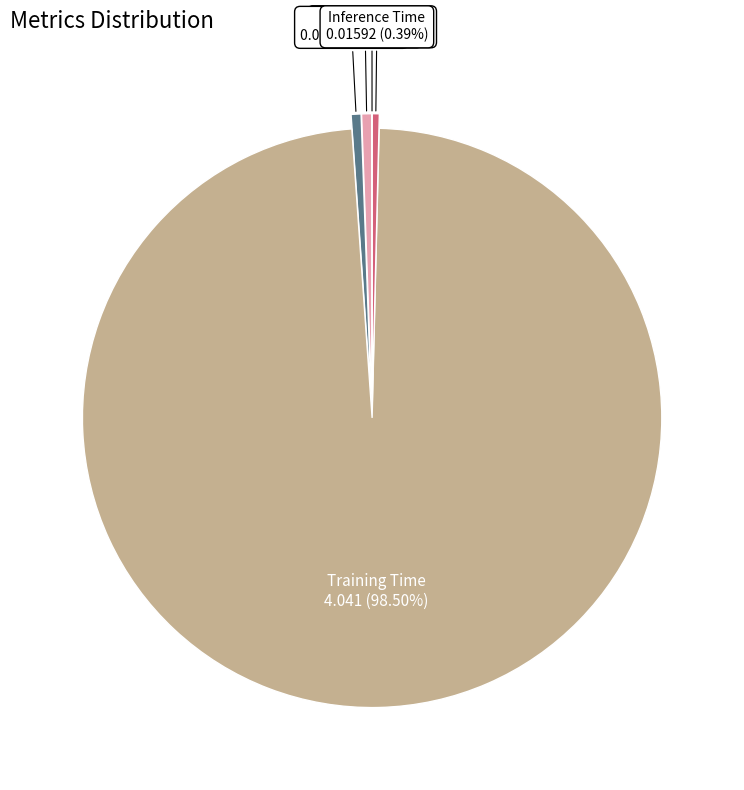

Between MAPE and Training Time, which is larger?

Training Time